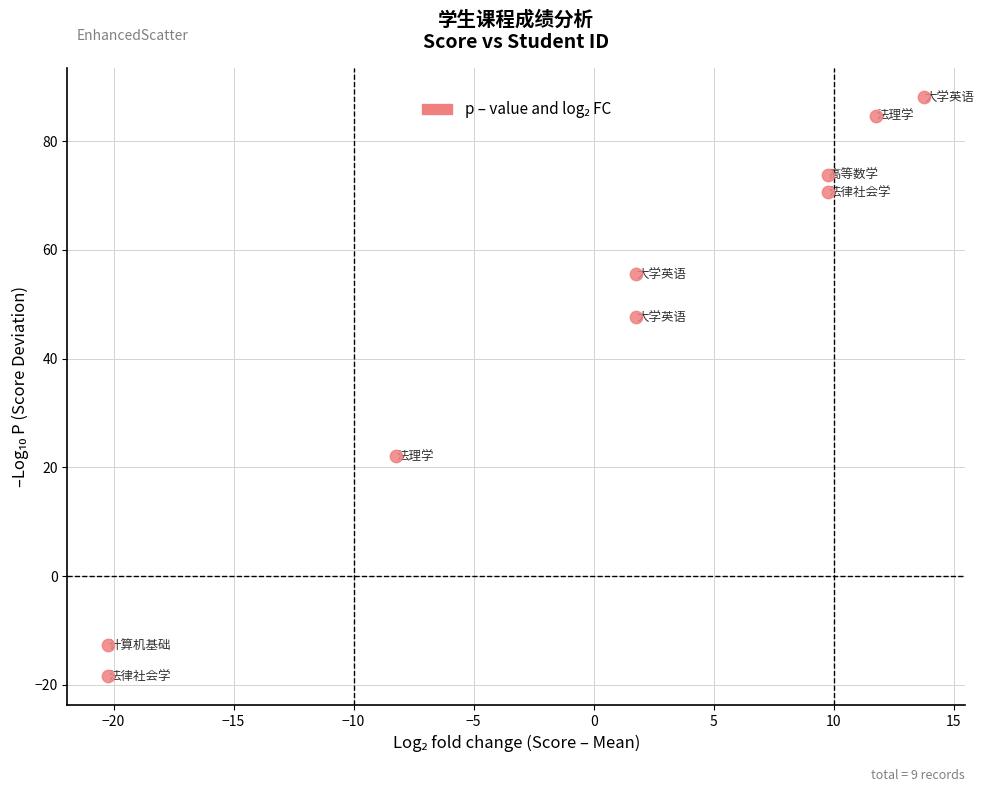

What Y value in the scatter plot is closest to 34?

22.0